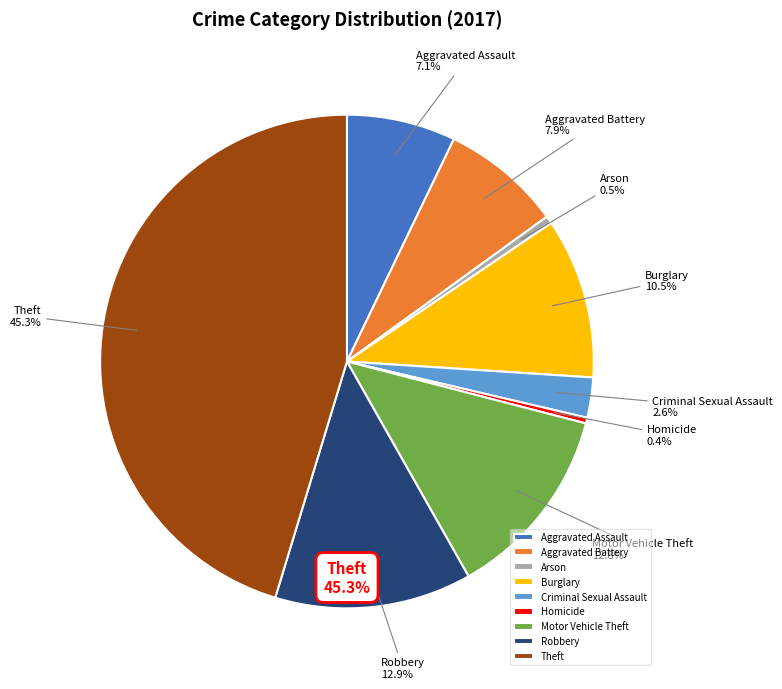

Is Burglary the majority of the pie?

No